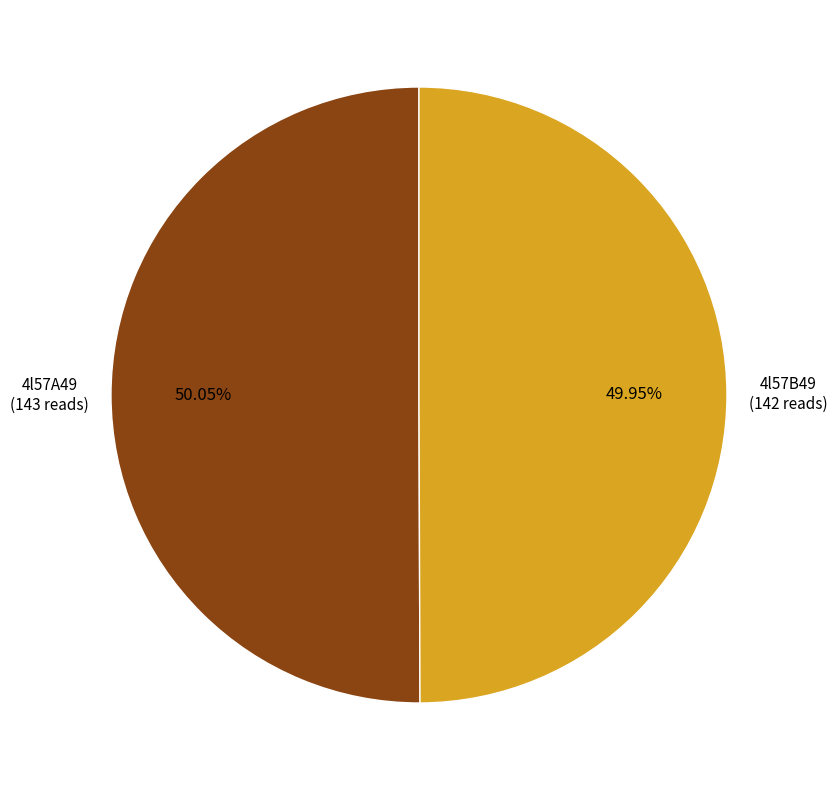

Is there a majority slice in this chart?

Yes